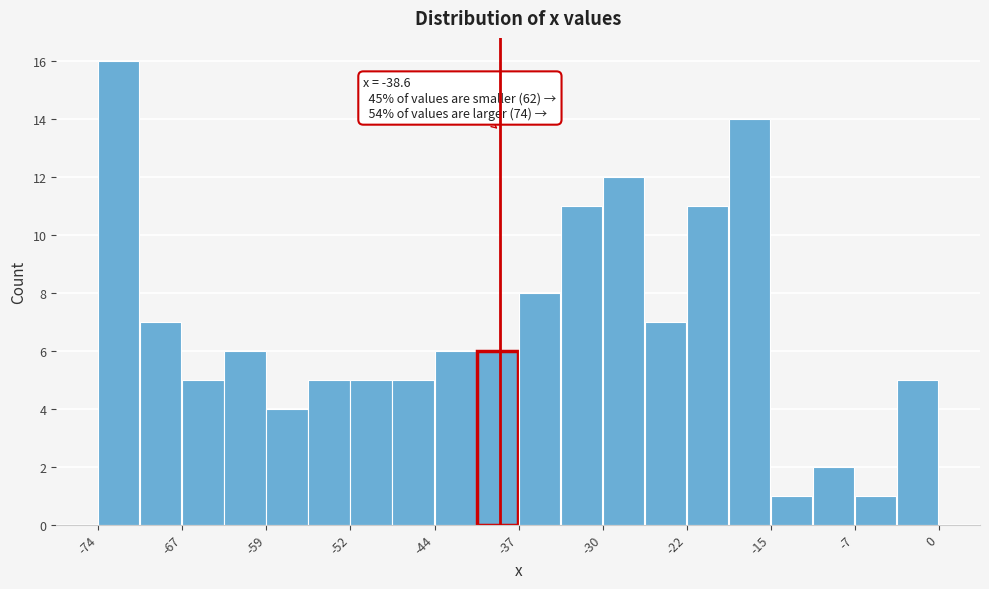

Around what value on the x-axis is the tallest bar? Give the approximate position of its centre, as read against the axis.

-72